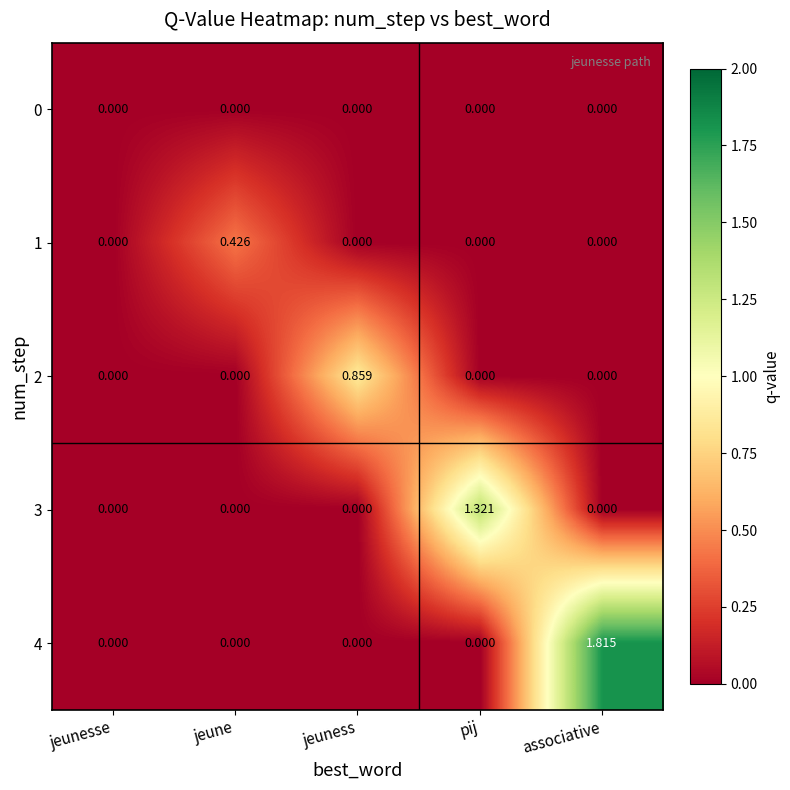

Rank the series by their average value, from highest to lowest.

4, 3, 2, 1, 0